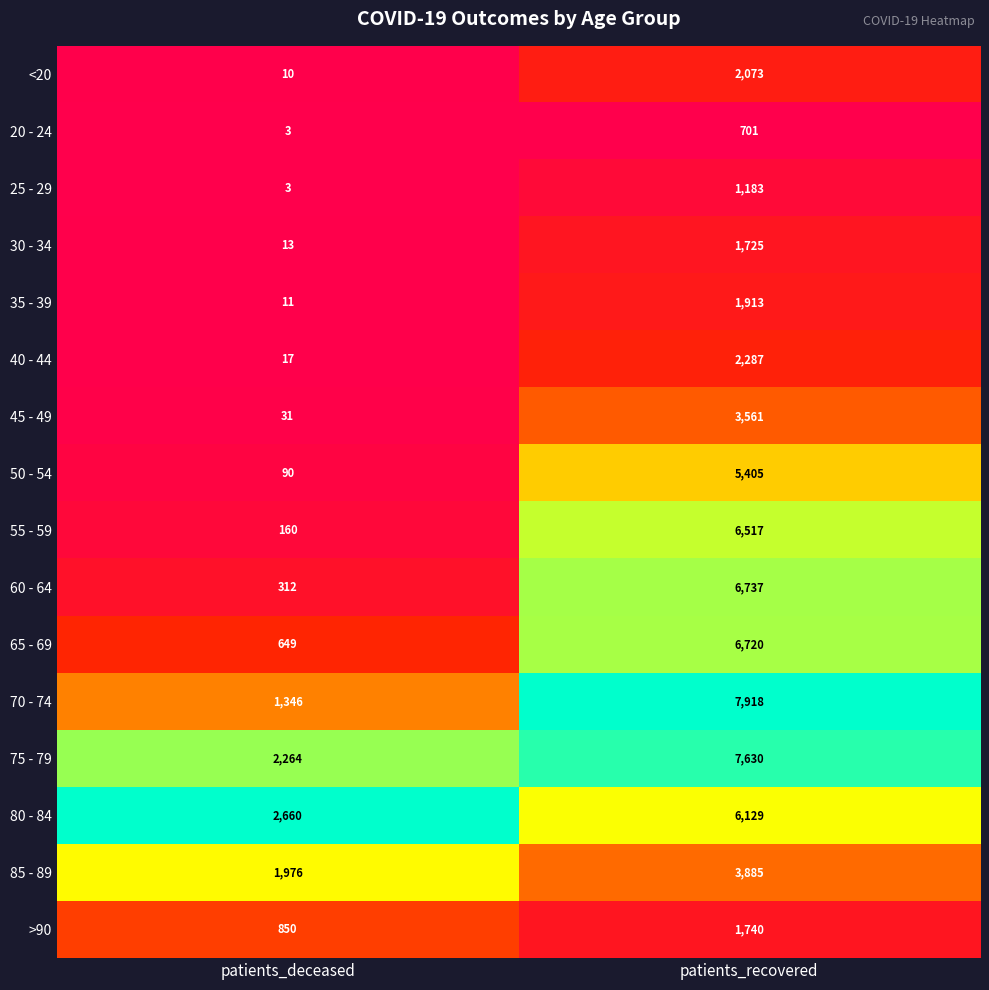

What is the sum of all 35 - 39 values?

1924